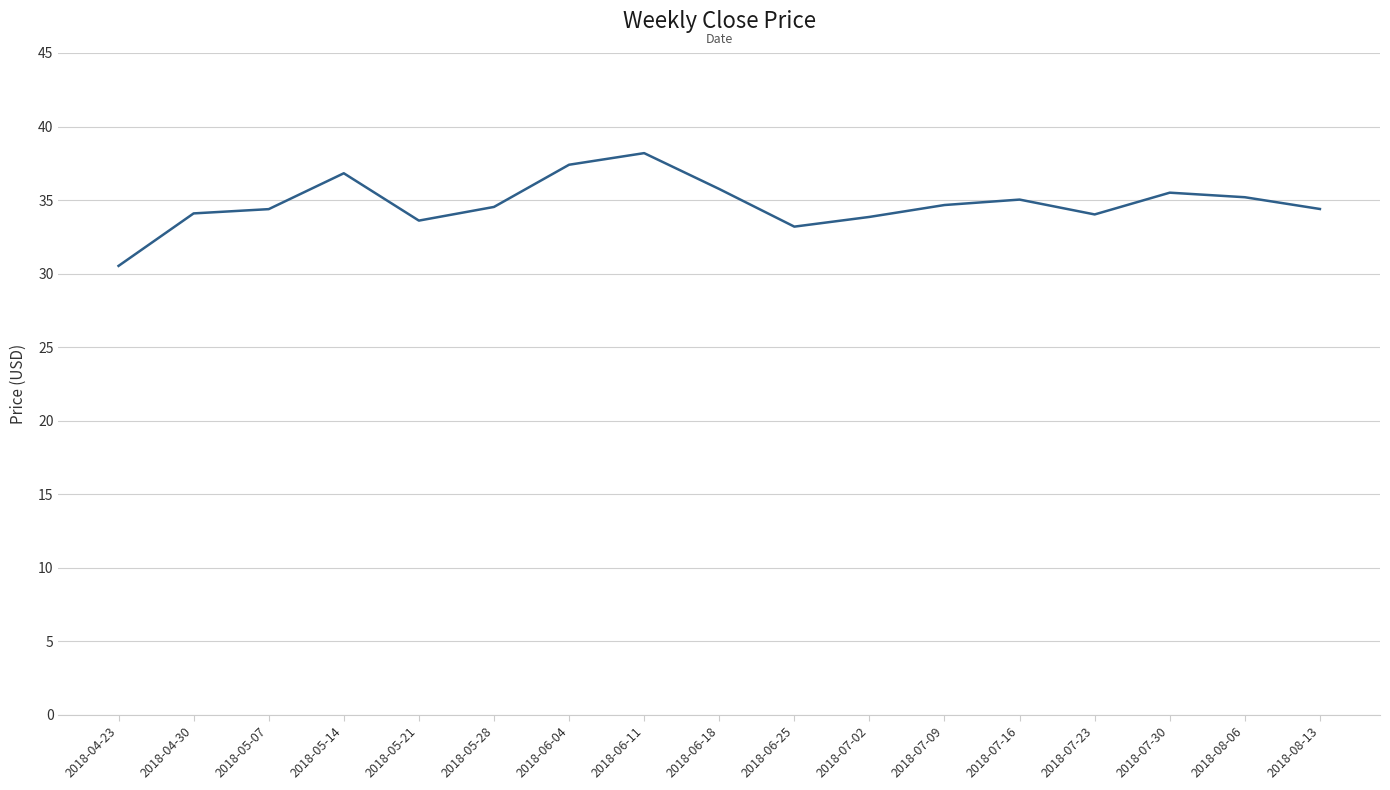

The value at 2018-07-30 is 35.5. True or false?

True